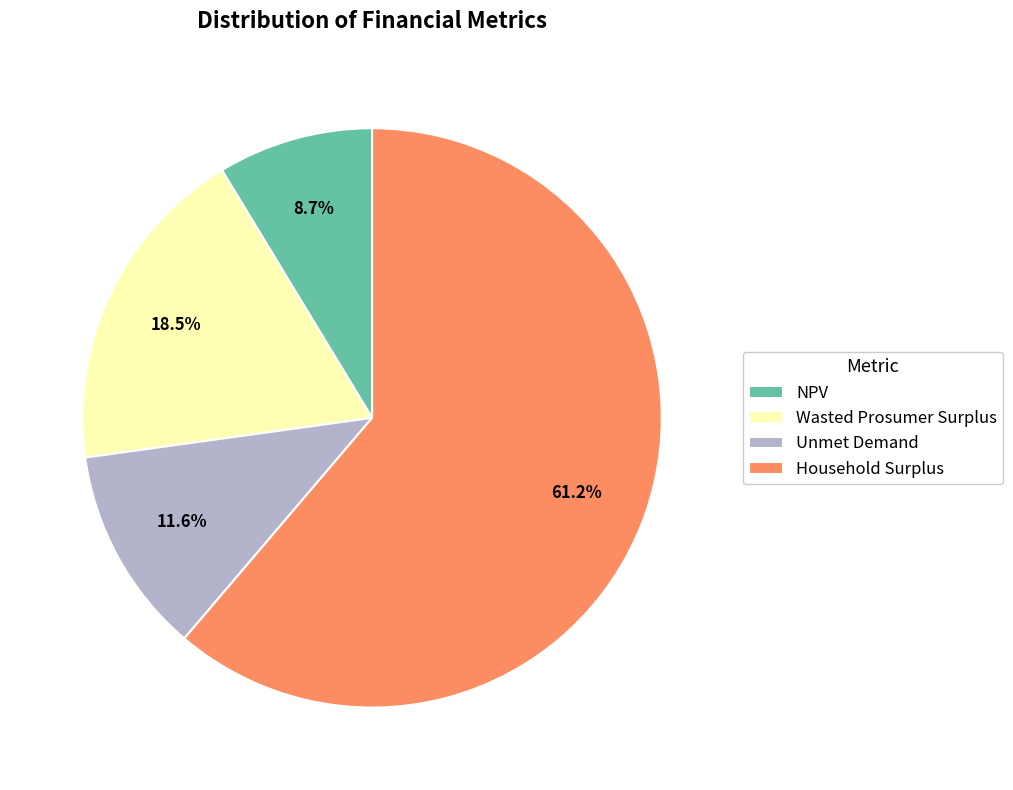

What is the ratio of the value at Household Surplus to the value at Wasted Prosumer Surplus?

3.3